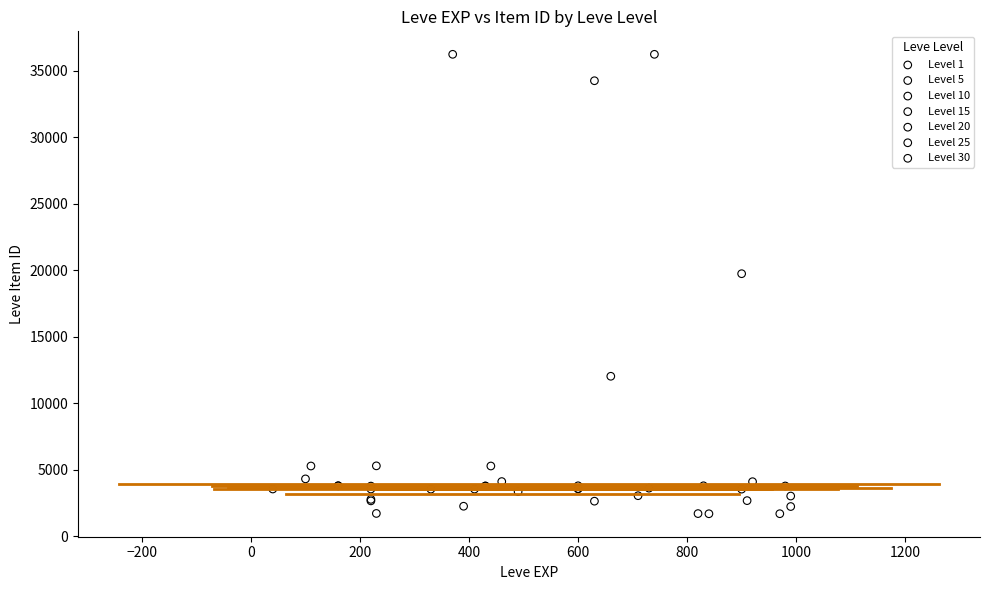

What are all the series names shown in the legend?

Level 1, Level 5, Level 10, Level 15, Level 20, Level 25, Level 30